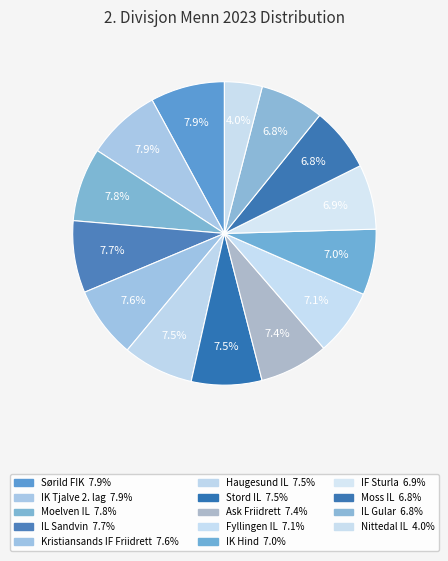

Which category has the smallest portion of the pie?

Nittedal IL